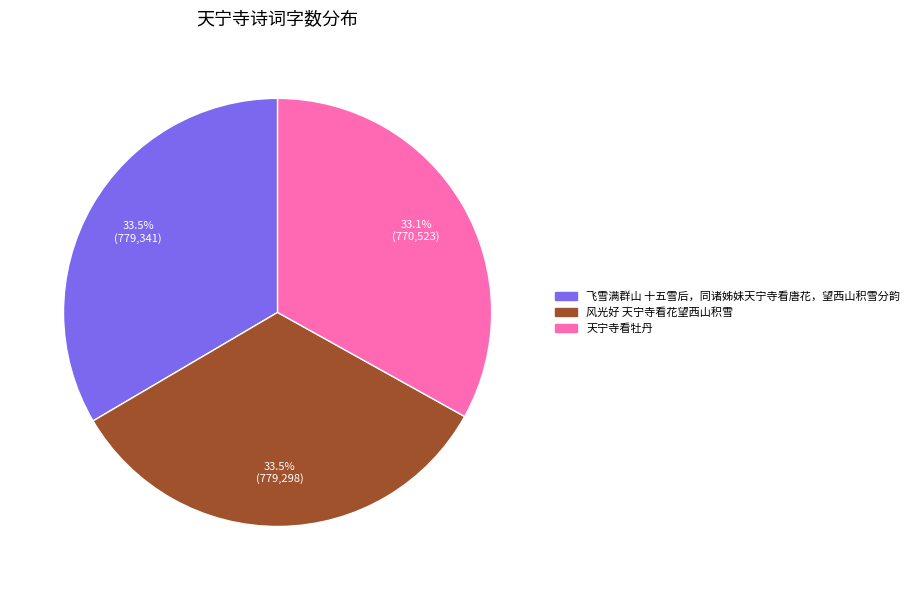

To the nearest percent, what portion does 天宁寺看牡丹 represent?

33%